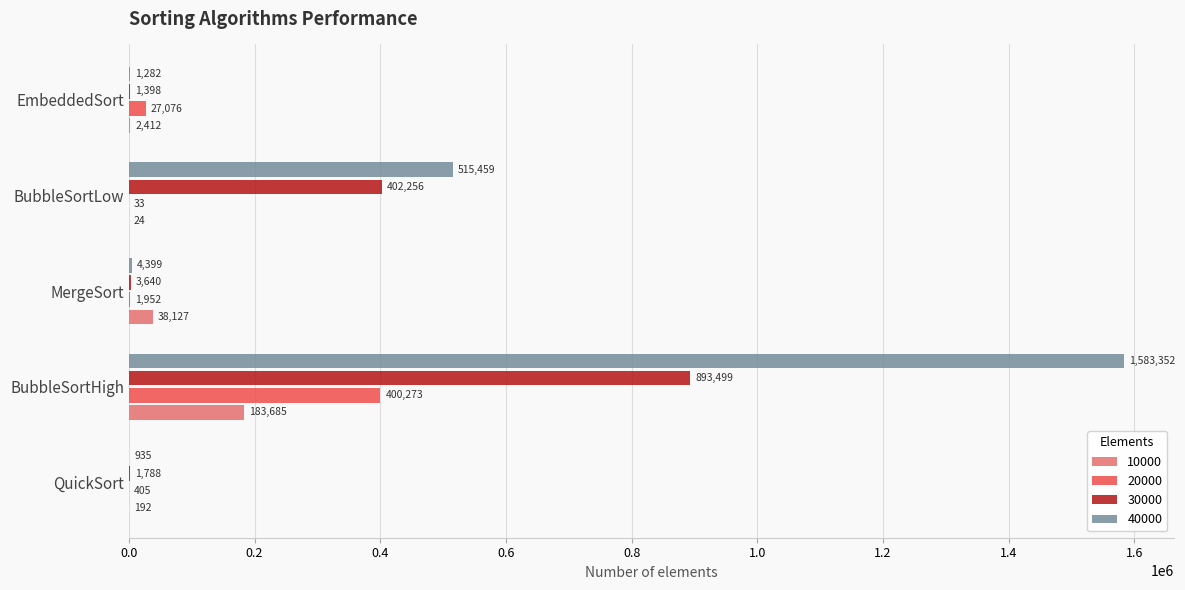

What is the approximate value of 20000 at EmbeddedSort, to the nearest 10?

27080